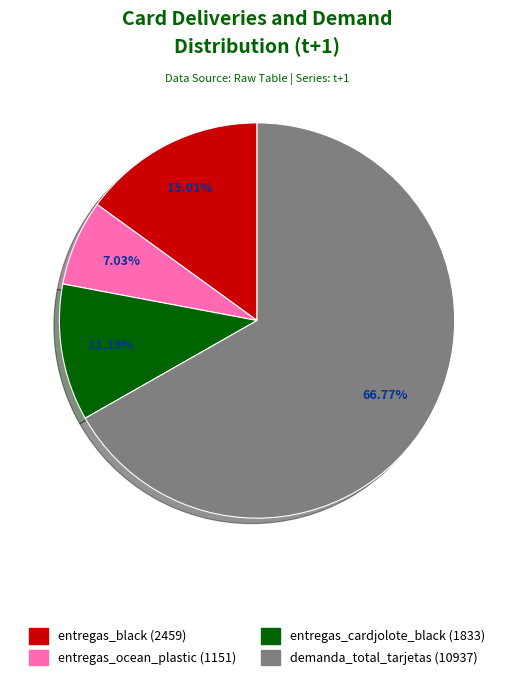

To the nearest percent, what portion does entregas_ocean_plastic represent?

7%